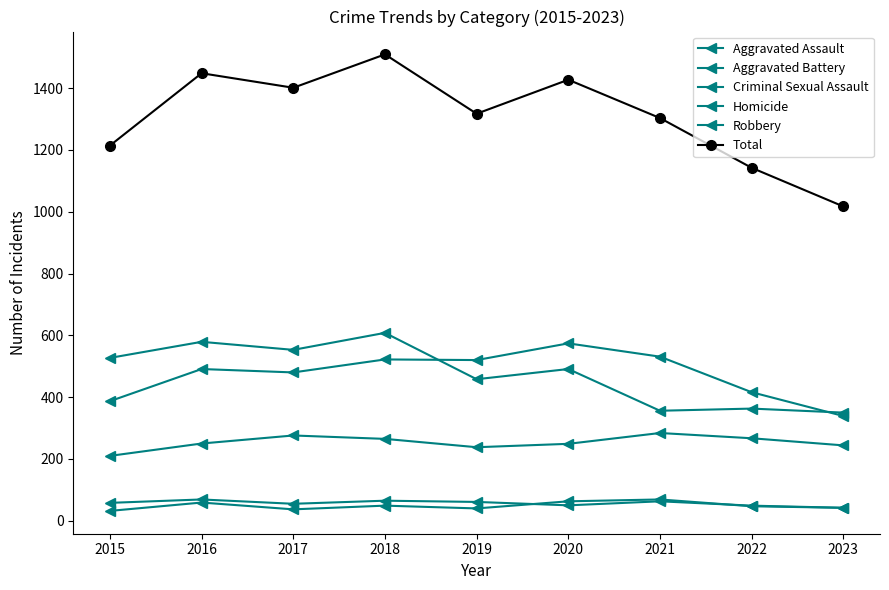

How many lines are shown in the chart?

6